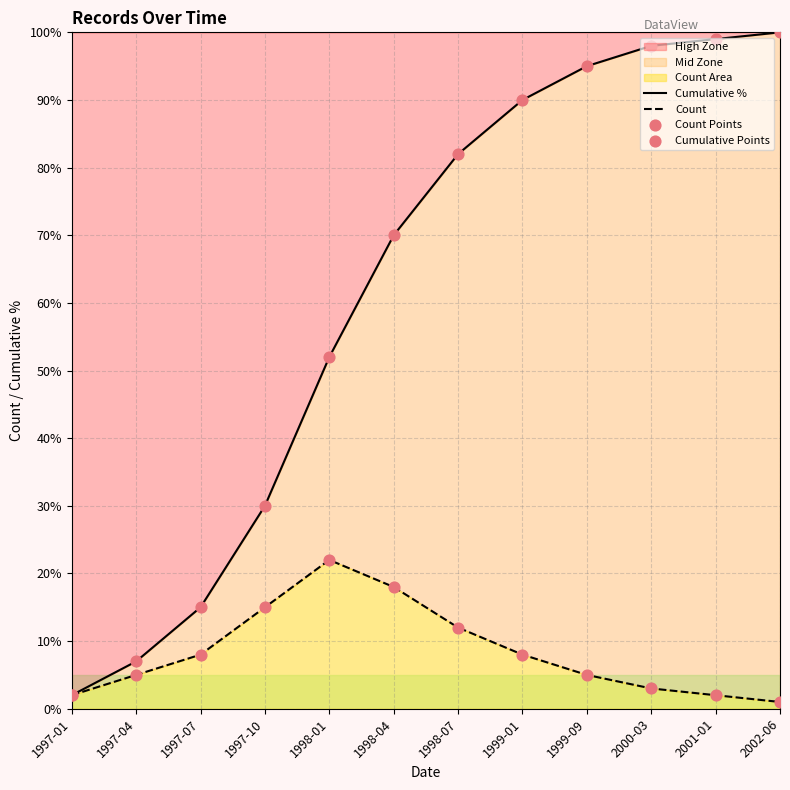

Which series has the widest spread of Y values?

Cumulative %